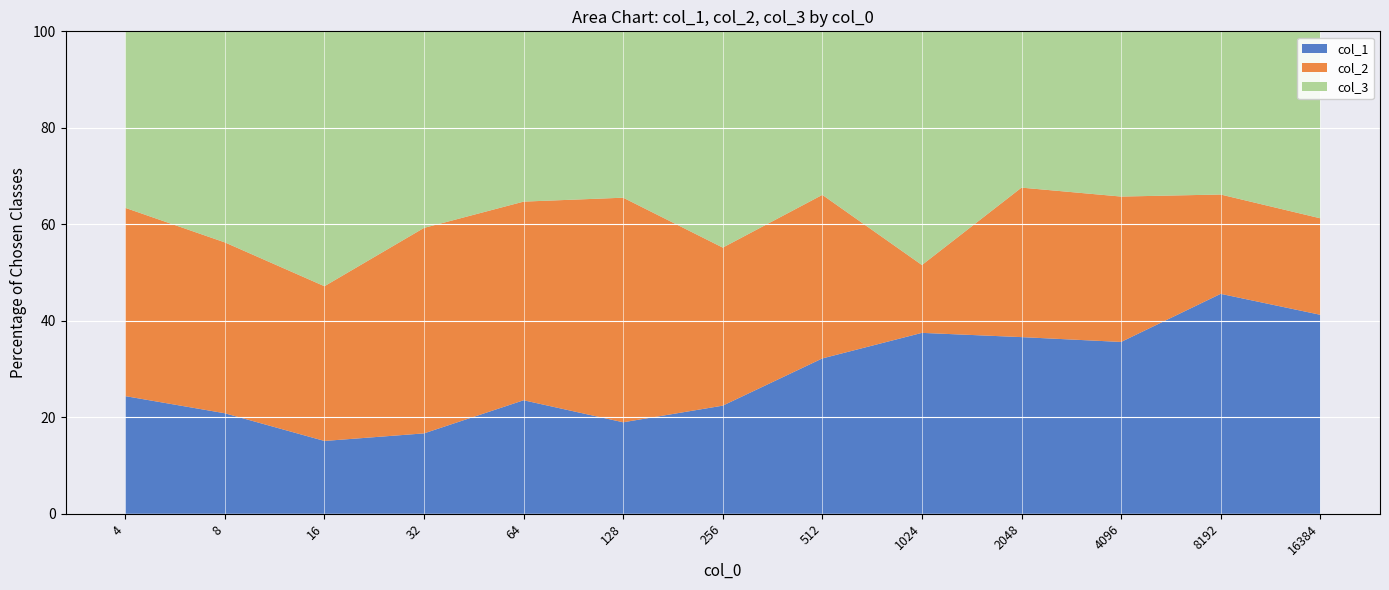

What is the lowest value of the col_1 series?

15.1